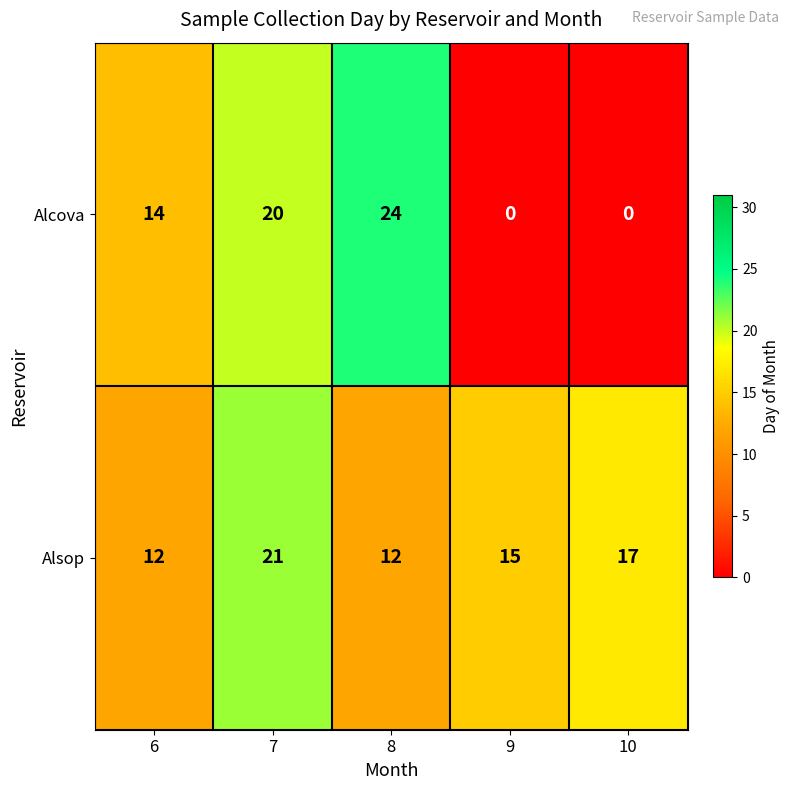

The value of Alcova at 9 is -9. True or false?

False